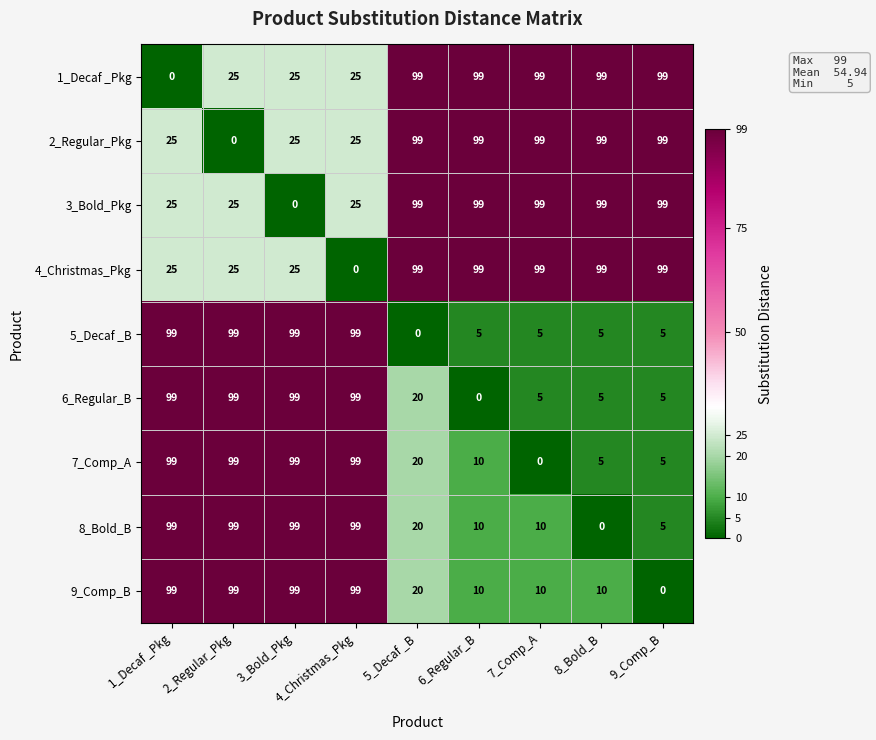

At which label does 3_Bold_Pkg reach its minimum?

3_Bold_Pkg